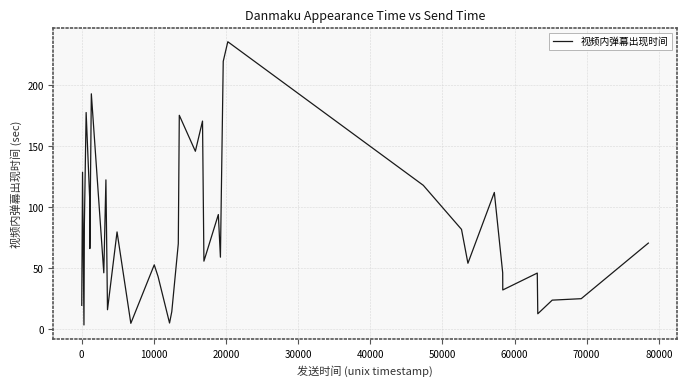

What is the maximum value shown in the chart?

235.3